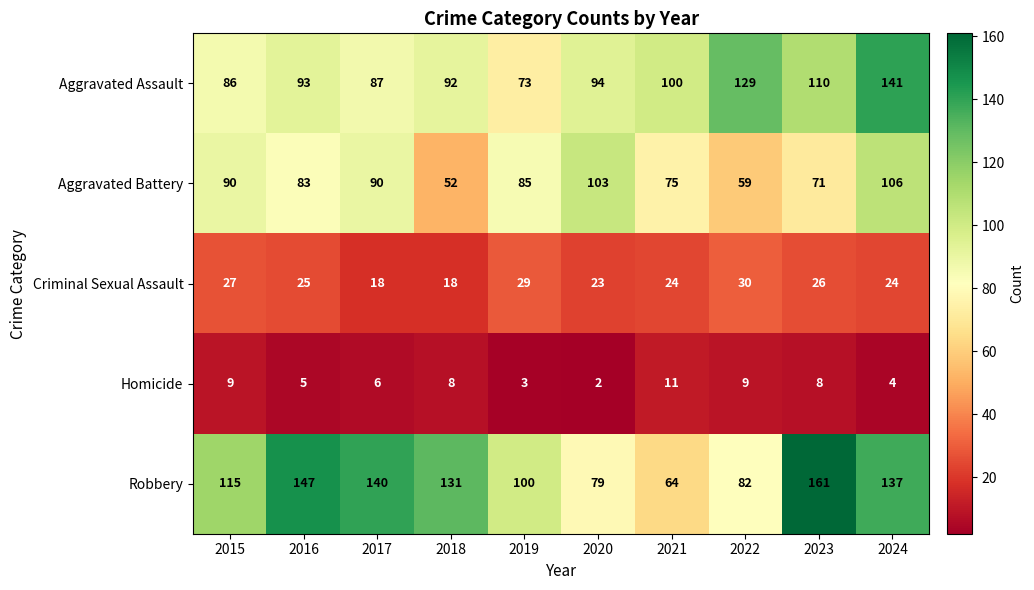

Which category has the highest value across all series?

2023